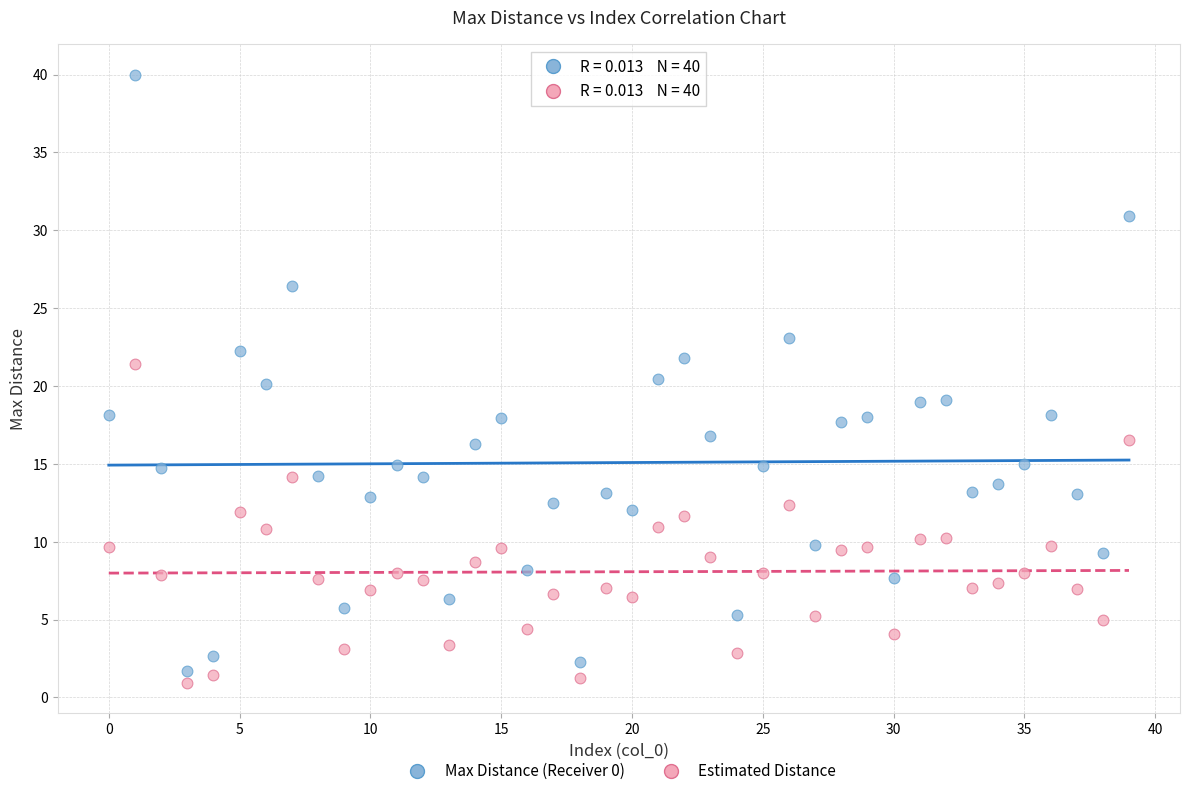

Which series has the largest Y range (max minus min)?

Max Distance (Receiver 0)